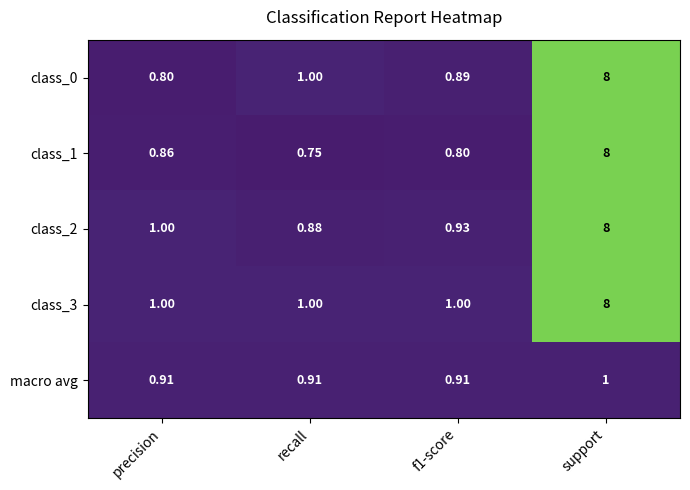

Is the value of class_2 at f1-score greater than the value of macro avg at f1-score?

Yes